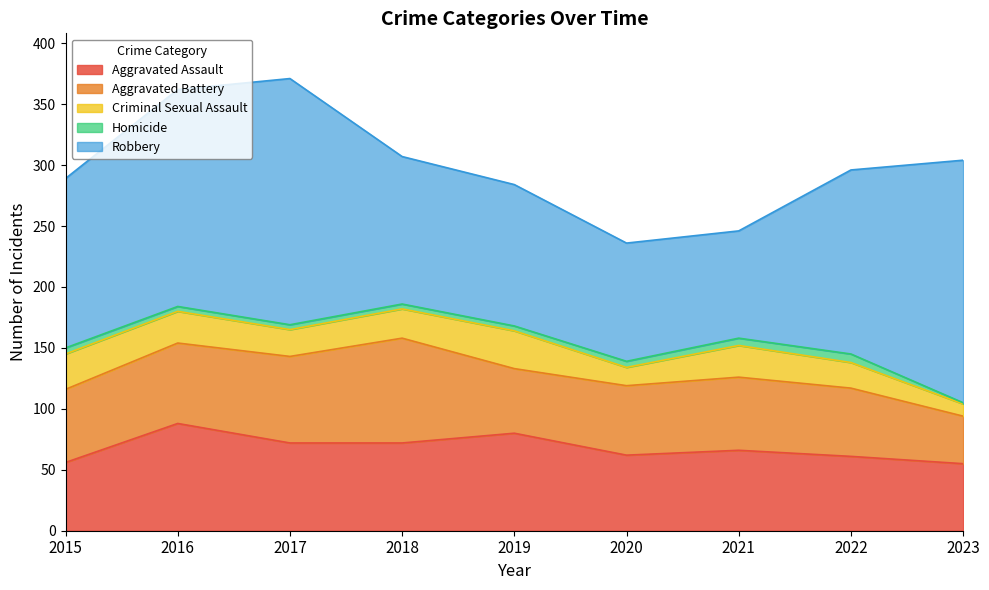

The Aggravated Assault series shows 99 at 2022. True or false?

False